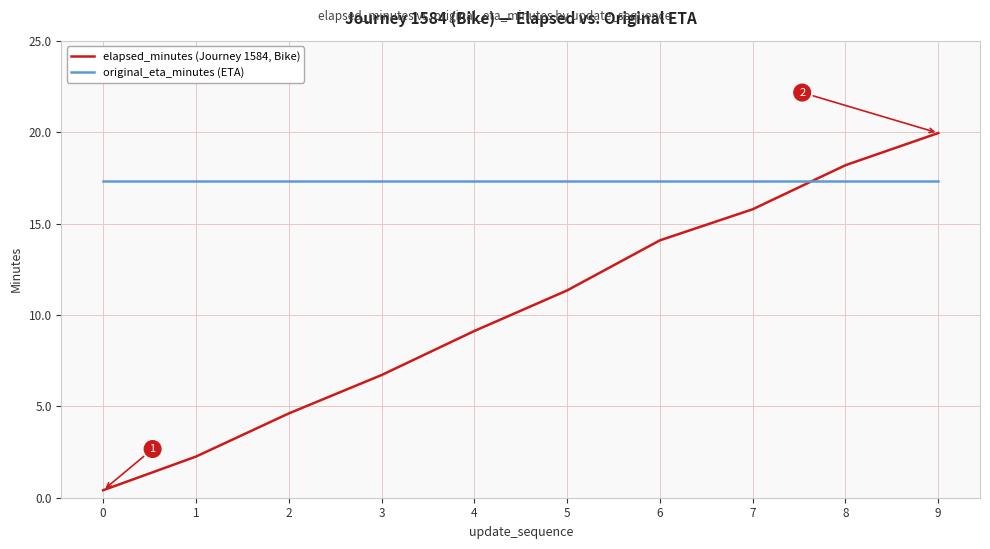

Rank the series by their maximum value, from lowest to highest.

original_eta_minutes (ETA), elapsed_minutes (Journey 1584, Bike)